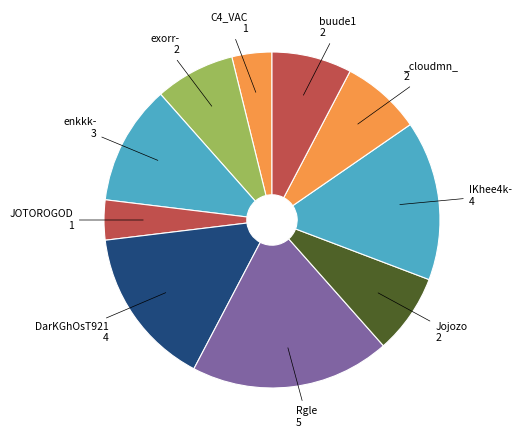

Does any single category account for the majority?

No